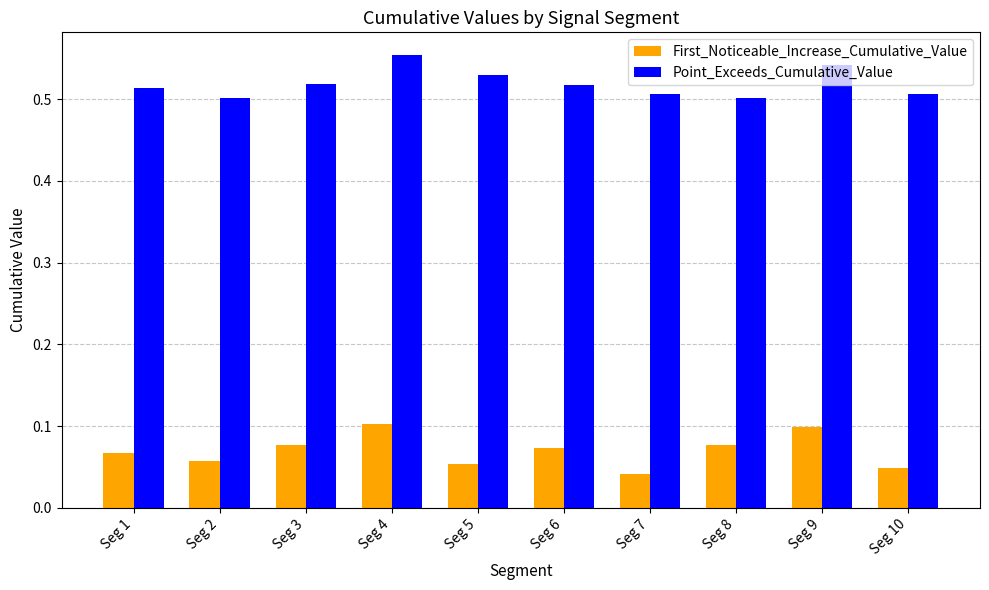

What is the spread (max minus min) of values at Seg 9?

0.4